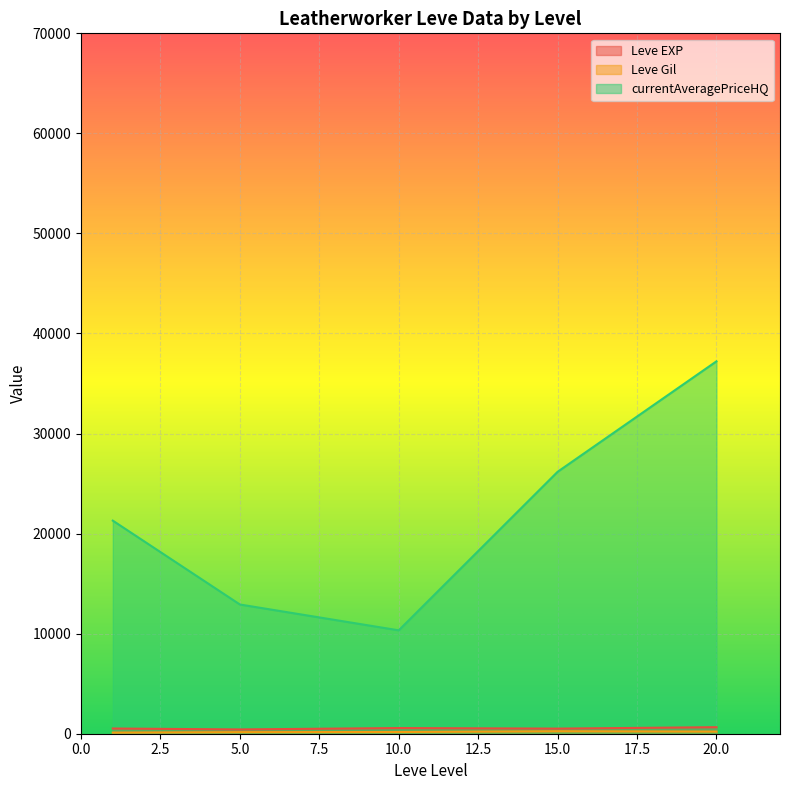

What is the difference between the Leve EXP values at 10 and 5?

10